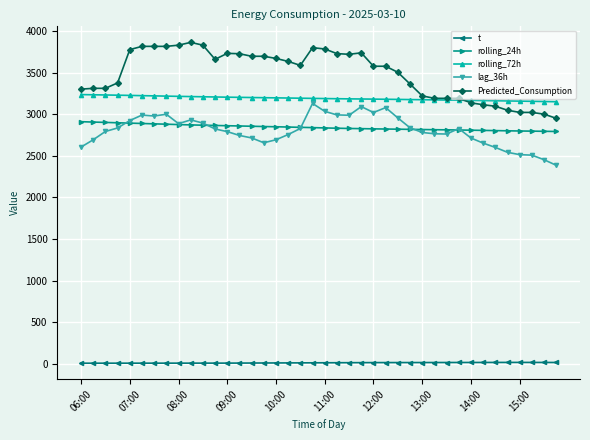

What is the greatest value displayed?

3865.5